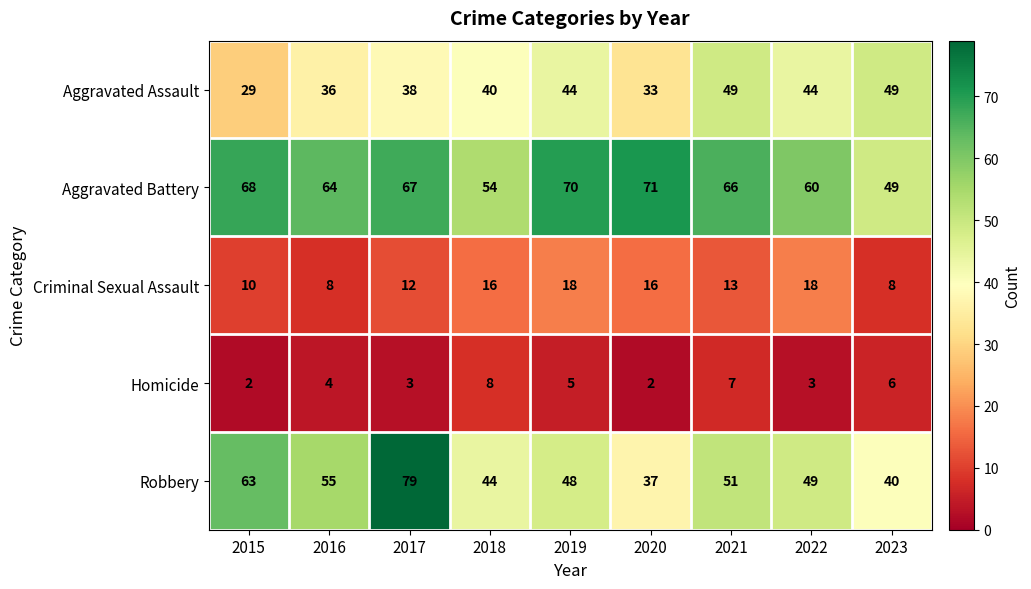

Which series has the widest spread of values?

Robbery